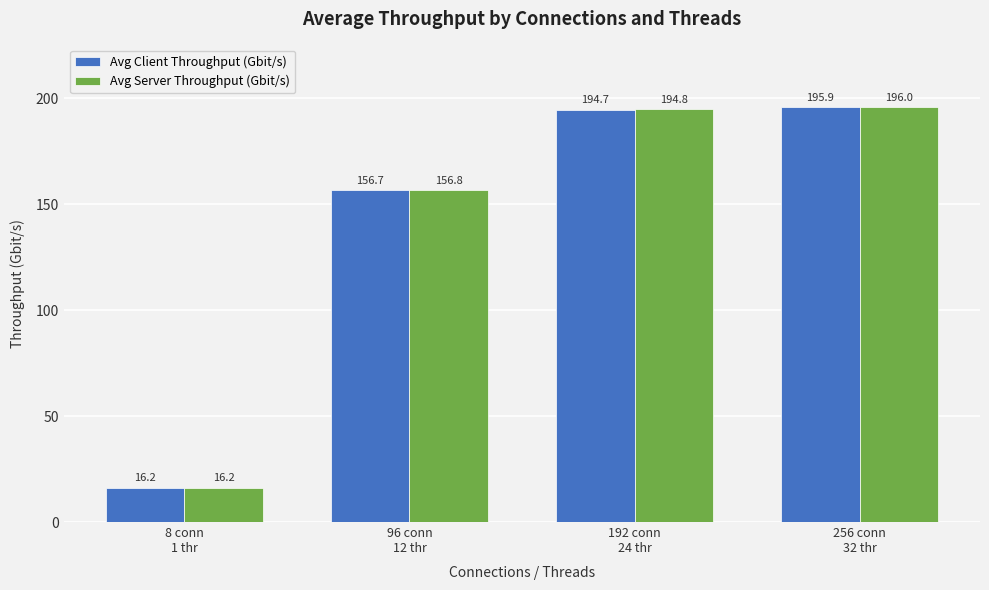

What position from the right is 256 conn
32 thr?

1